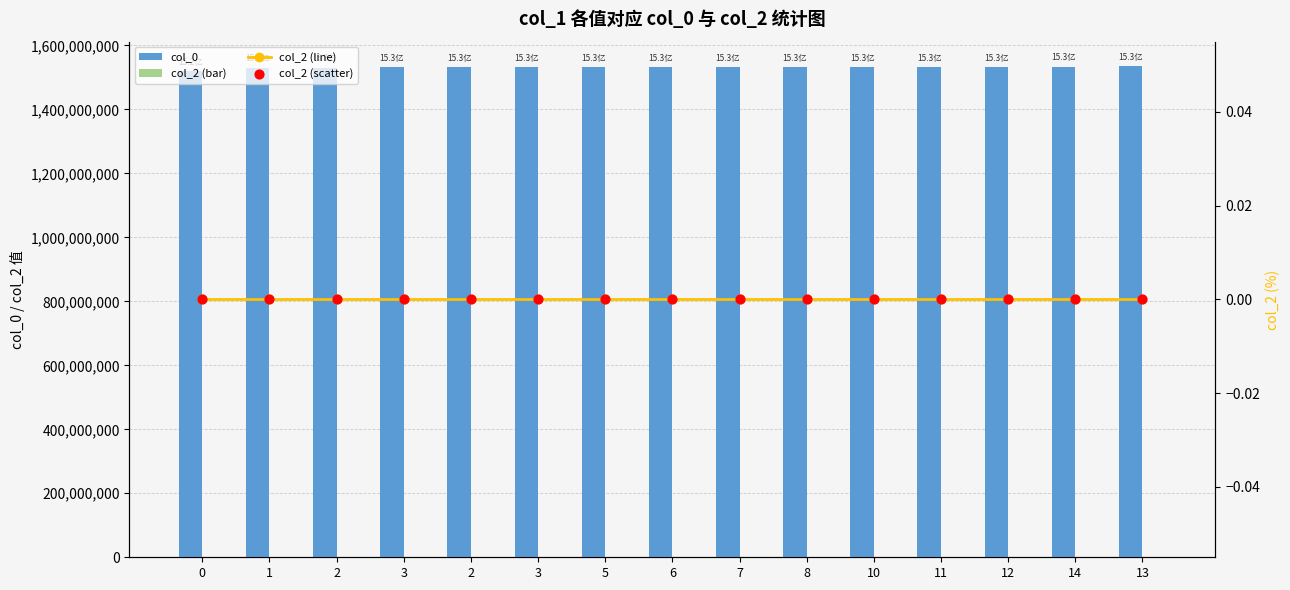

Is the value of col_2 (scatter) at 8 greater than the value of col_2 (line) at 11?

No